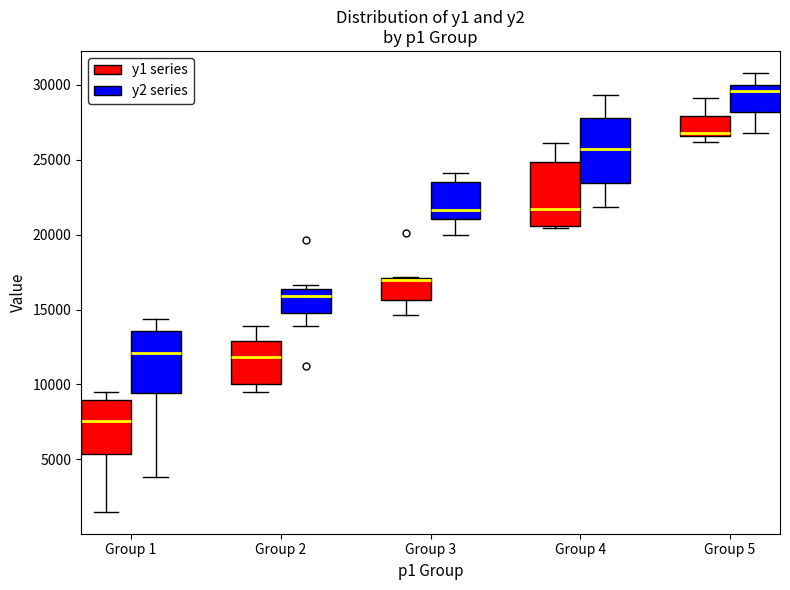

Reading left to right, transcribe this box plot: for each box, give where its median line is, the range the box spans, and where its two whiskers end, as read against the y-axis. The values are not printed on the chart, so give them approximately, as read against the axis.

Group 1 (y1 series): median 7500, box 5500 to 9000, whiskers 1500 to 9500
Group 1 (y2 series): median 12000, box 9500 to 13500, whiskers 4000 to 14500
Group 2 (y1 series): median 12000, box 10000 to 13000, whiskers 9500 to 14000
Group 2 (y2 series): median 16000, box 15000 to 16500, whiskers 14000 to 16500 (just above the box's upper edge)
Group 3 (y1 series): median 17000 (just below the box's upper edge), box 15500 to 17000, whiskers 14500 to 17000
Group 3 (y2 series): median 21500, box 21000 to 23500, whiskers 20000 to 24000
Group 4 (y1 series): median 21500, box 20500 to 25000, whiskers 20500 (just below the box's lower edge) to 26000
Group 4 (y2 series): median 25500, box 23500 to 28000, whiskers 22000 to 29500
Group 5 (y1 series): median 27000, box 26500 to 28000, whiskers 26000 to 29000
Group 5 (y2 series): median 29500, box 28000 to 30000, whiskers 27000 to 31000